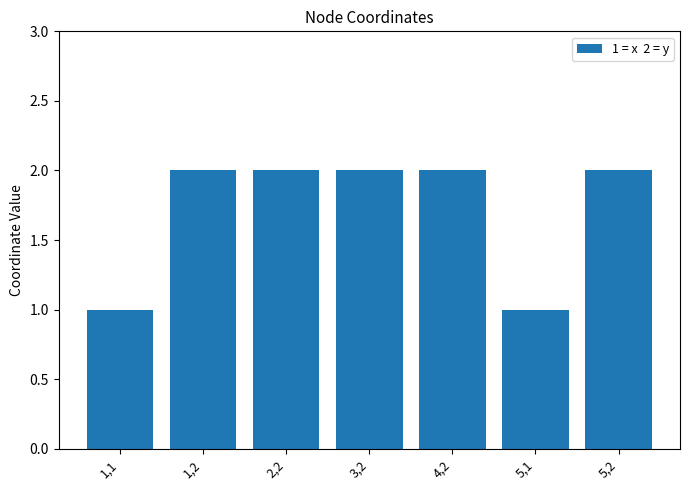

What is the sum of all values?

12